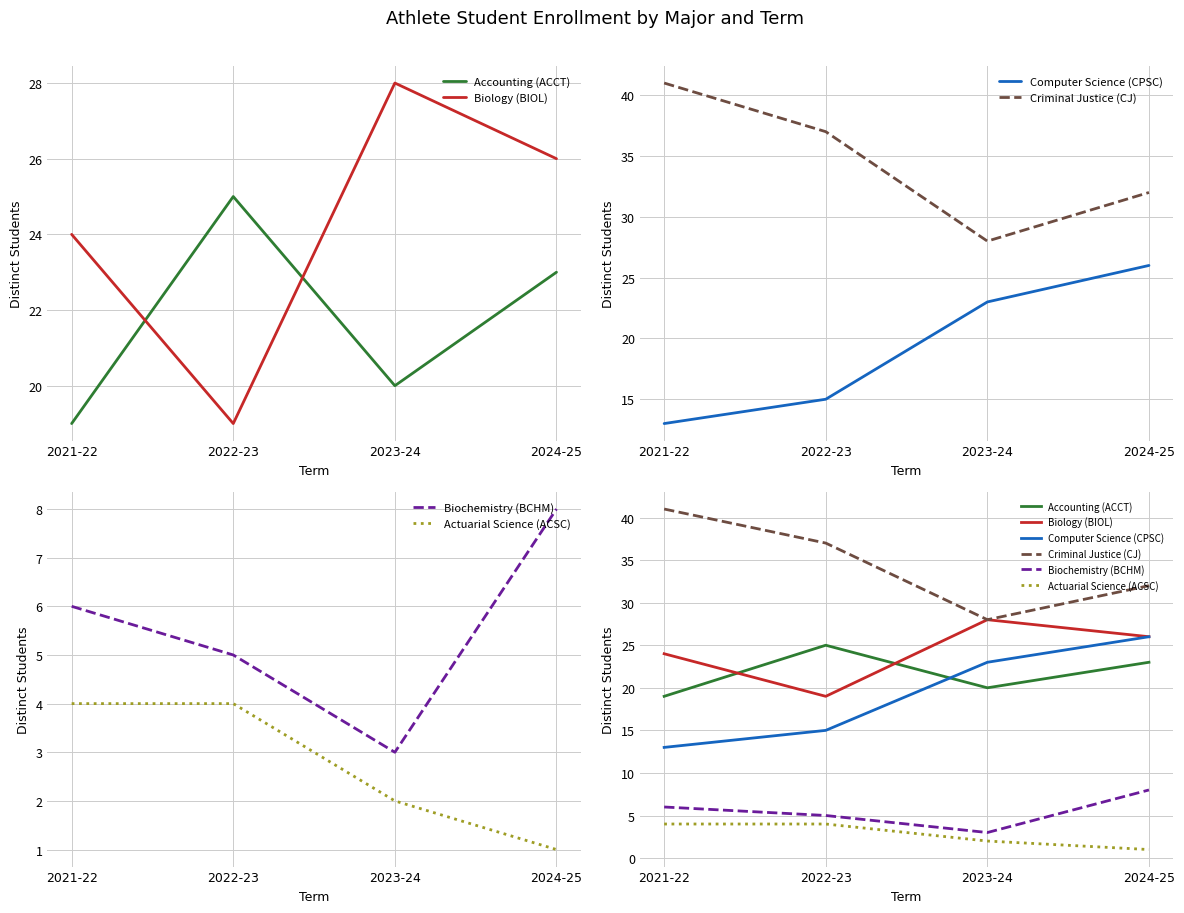

The value of Biochemistry (BCHM) at 2022-23 is 5. True or false?

True